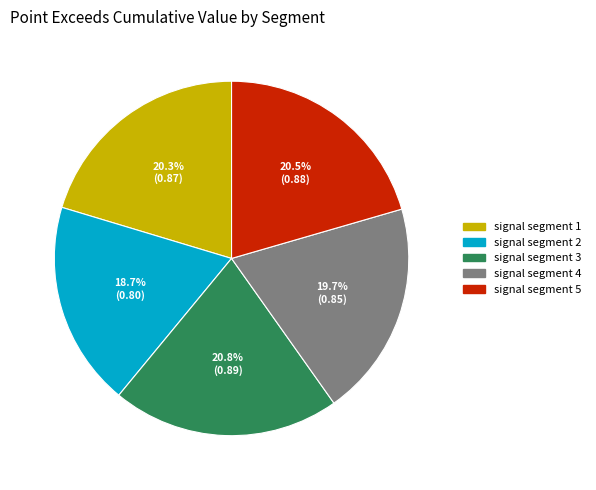

What portion of the pie excludes signal segment 5?

79.5%